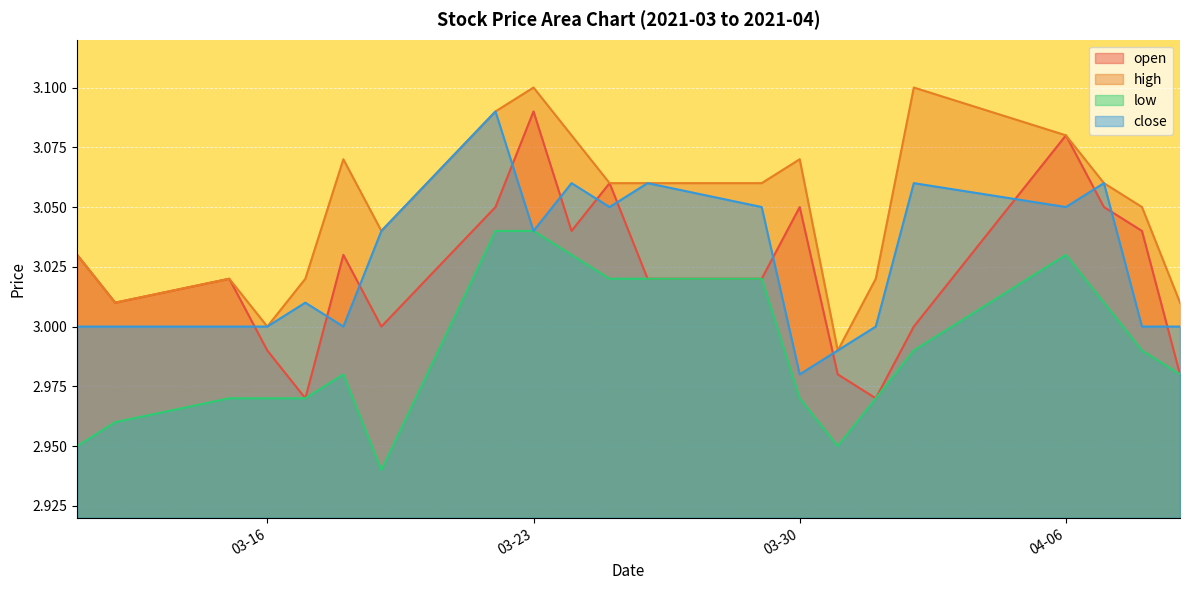

How many lines are shown in the chart?

4